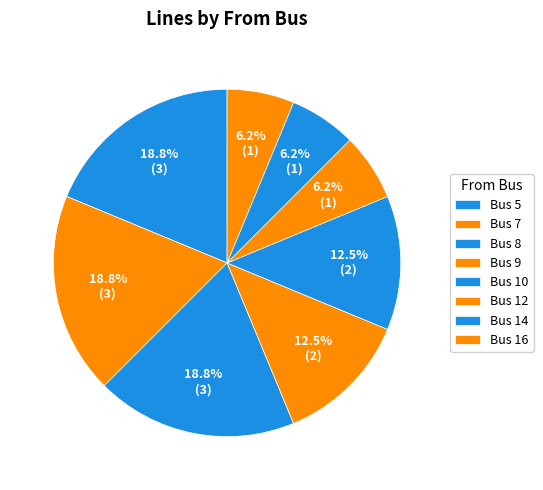

How many segments does this pie chart have?

8